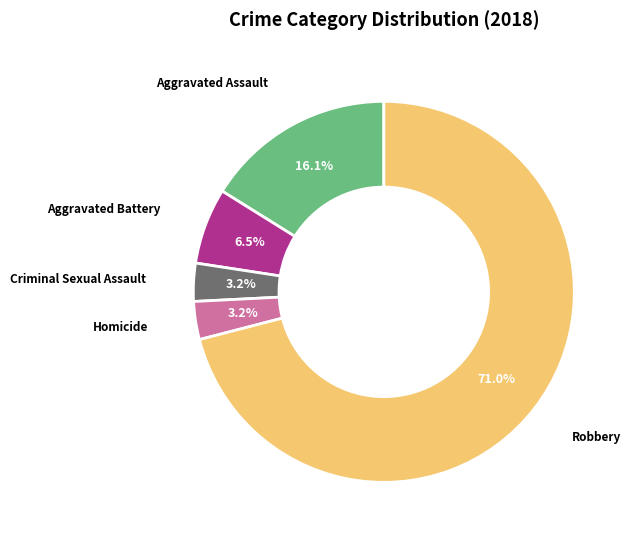

Is there a majority slice in this chart?

Yes